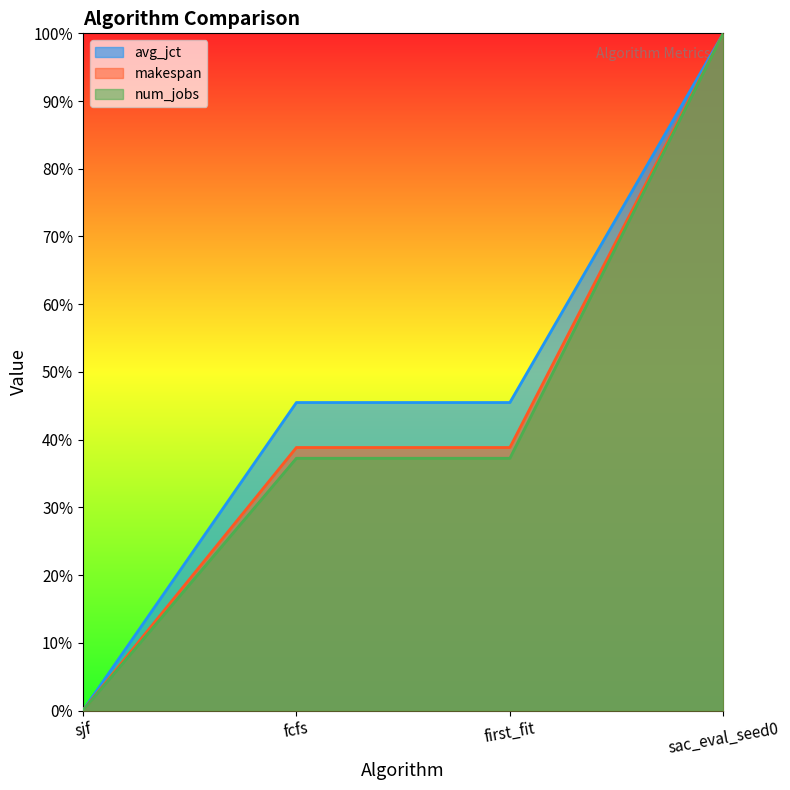

The makespan series shows 0.2 at fcfs. True or false?

False